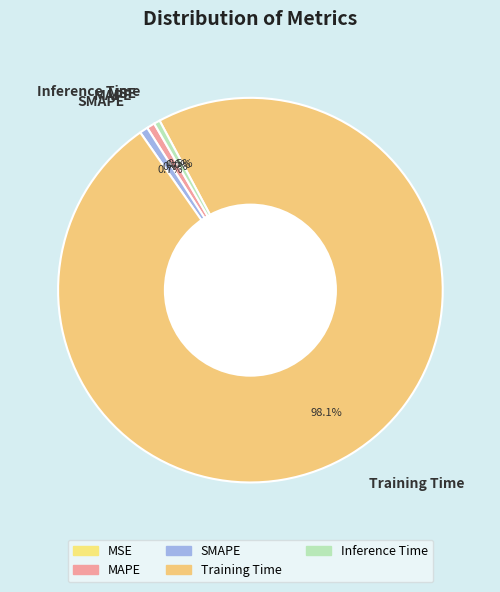

To the nearest percent, what portion does Training Time represent?

98%